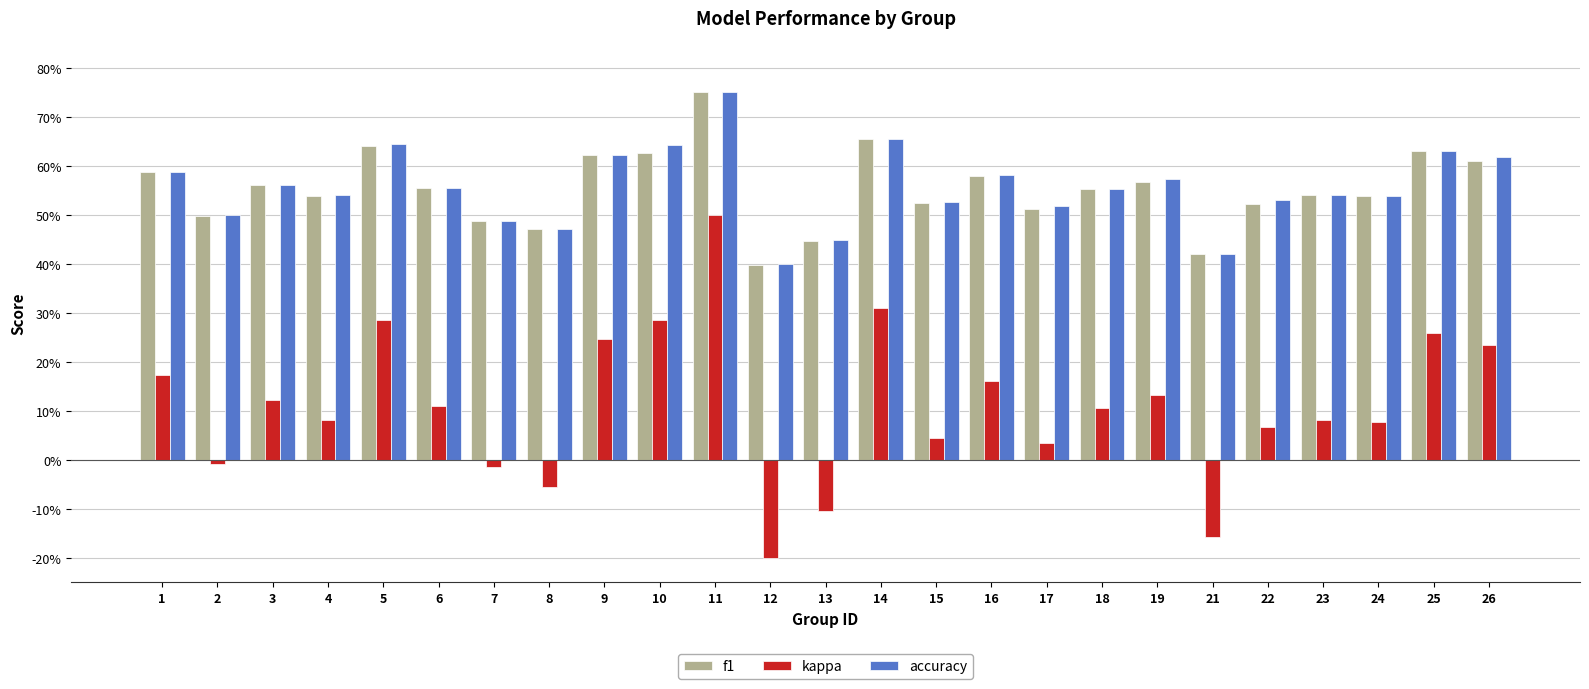

Does the chart contain stacked bars?

No